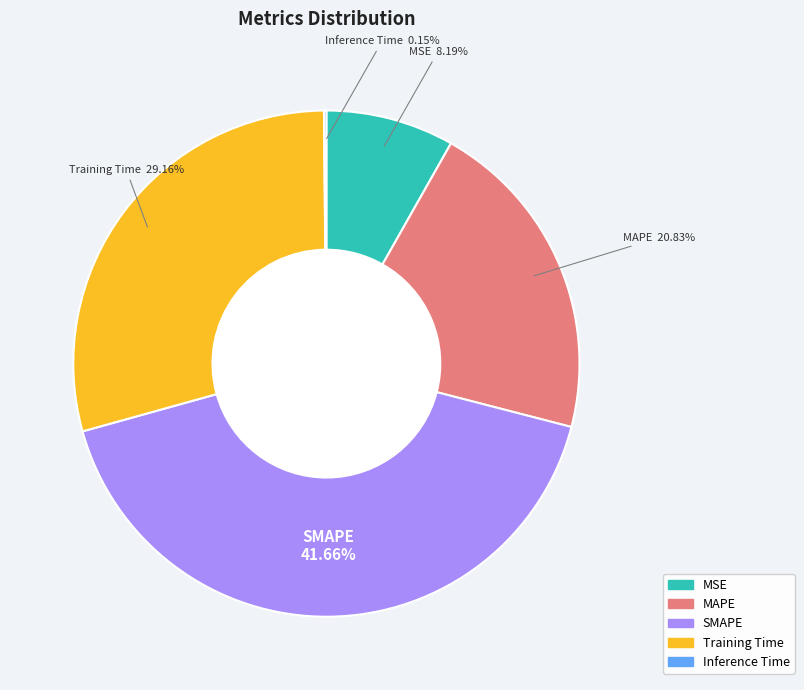

Which category has the biggest portion of the pie?

SMAPE